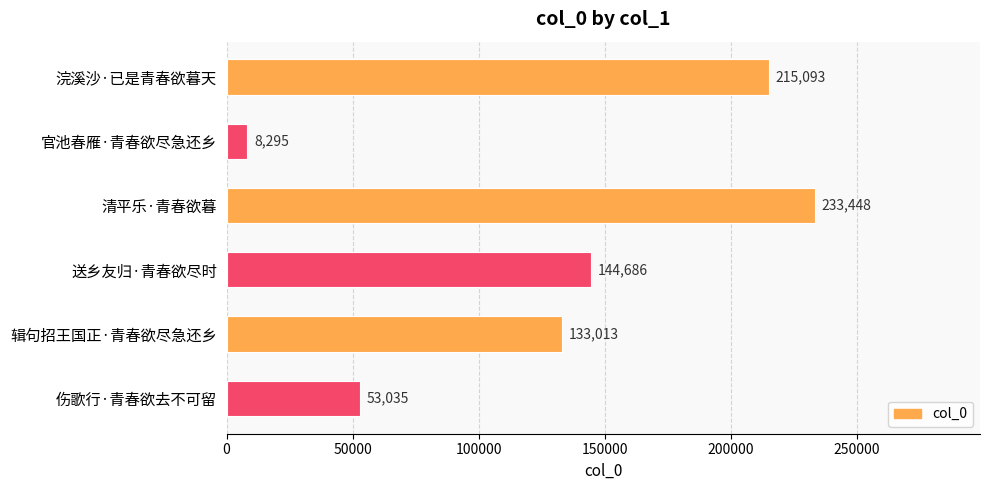

How many series are shown in this chart?

1